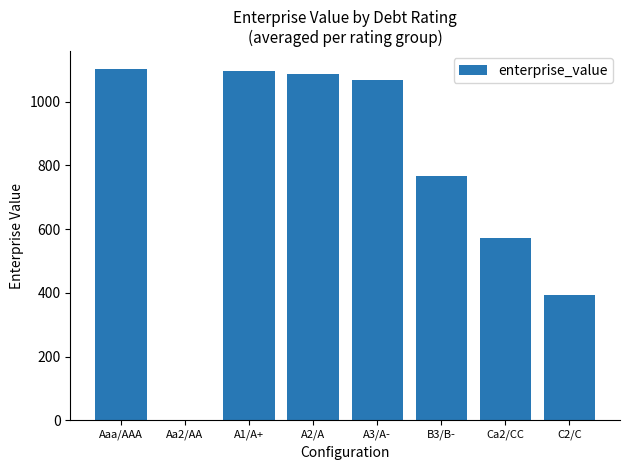

Which has a higher value, A2/A or B3/B-?

A2/A